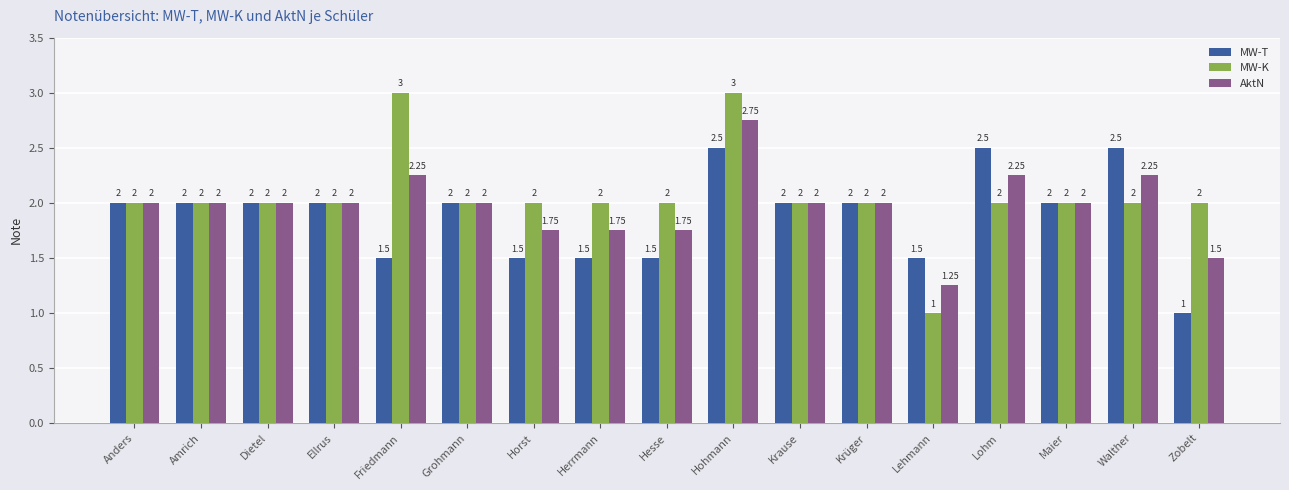

Which category has the highest value in the AktN series?

Hohmann